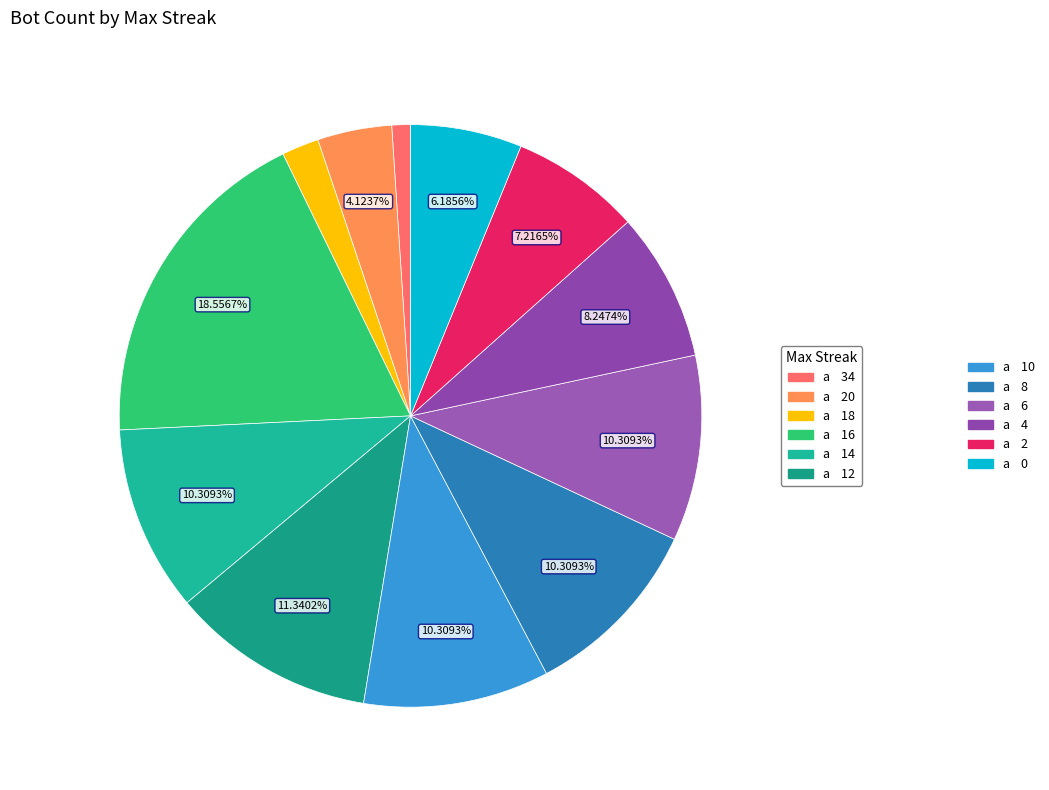

What is the largest slice in the pie chart?

16